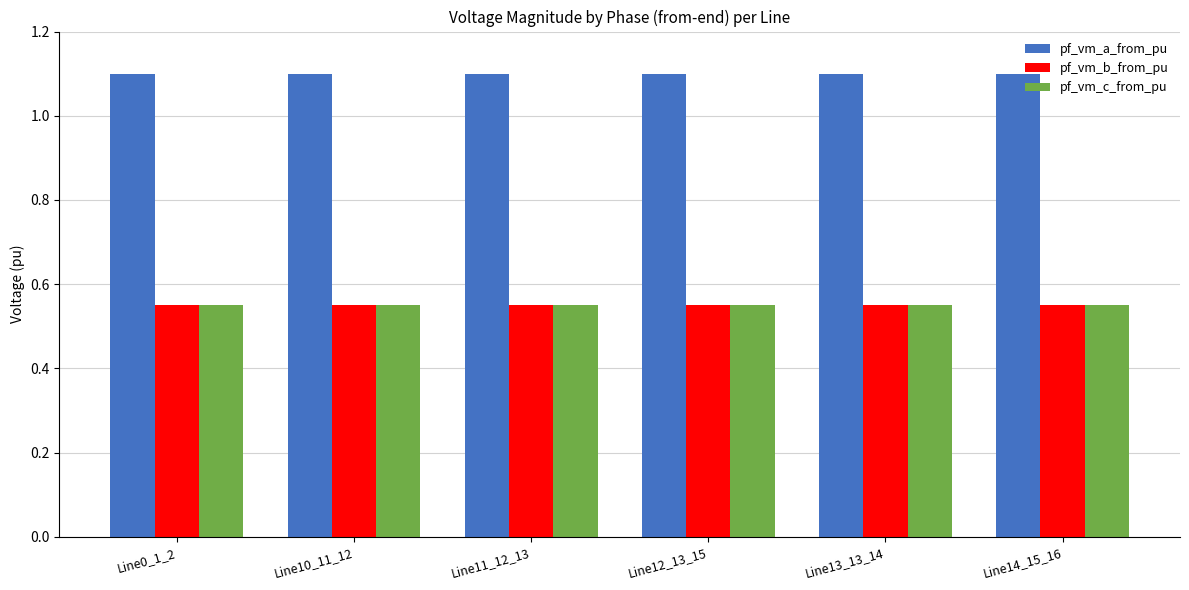

What is the greatest value displayed?

1.1